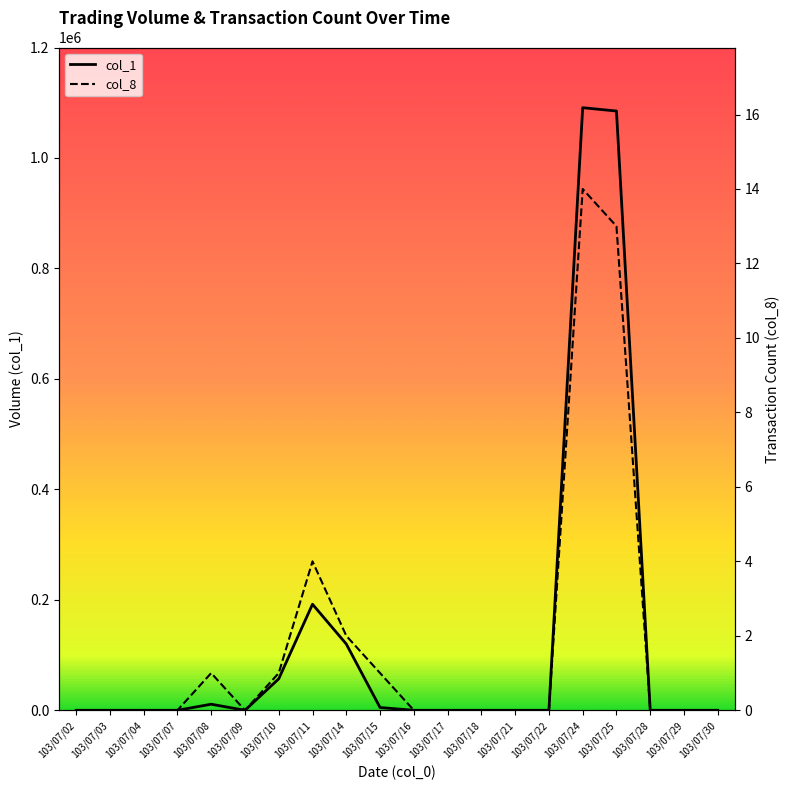

What is the difference between the second highest and minimum values in the col_8 series?

13